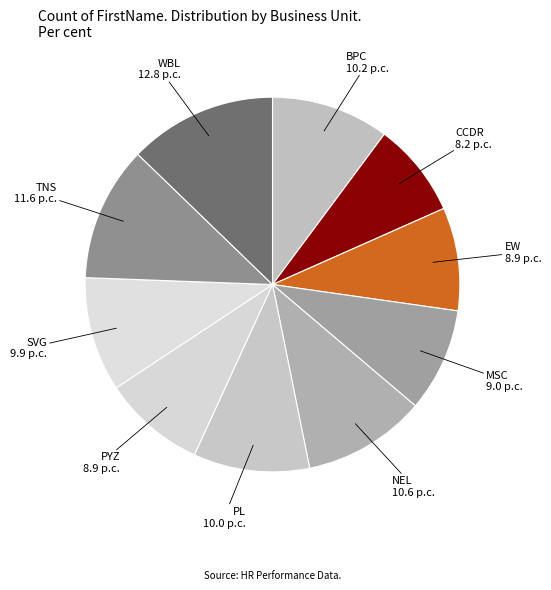

Is CCDR the majority of the pie?

No